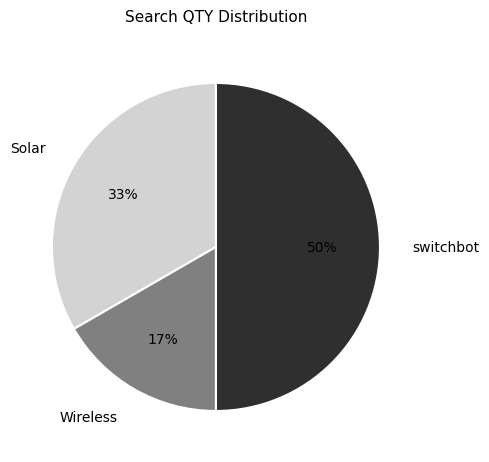

To the nearest percent, what portion does switchbot represent?

50%